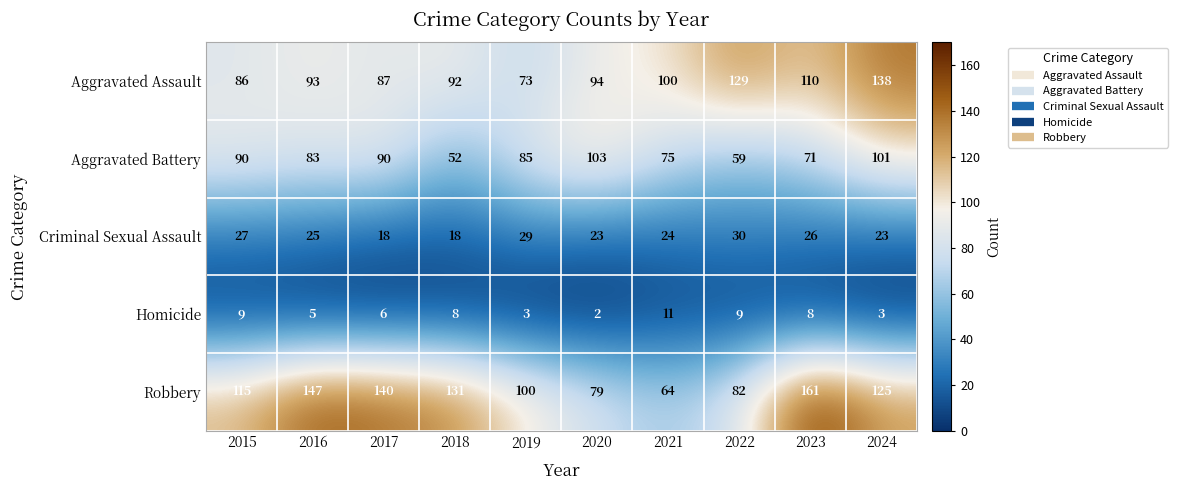

Rank the series by their maximum value, from lowest to highest.

Homicide, Criminal Sexual Assault, Aggravated Battery, Aggravated Assault, Robbery